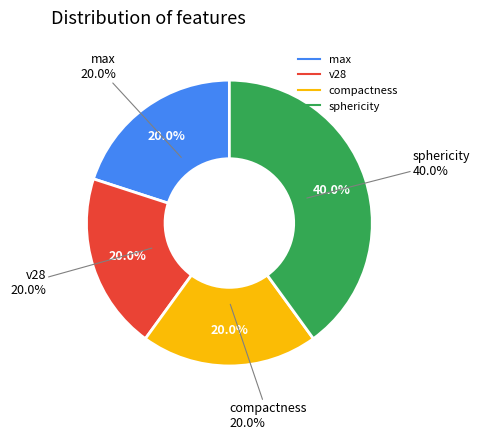

What is the total percentage of compactness and sphericity?

60.0%